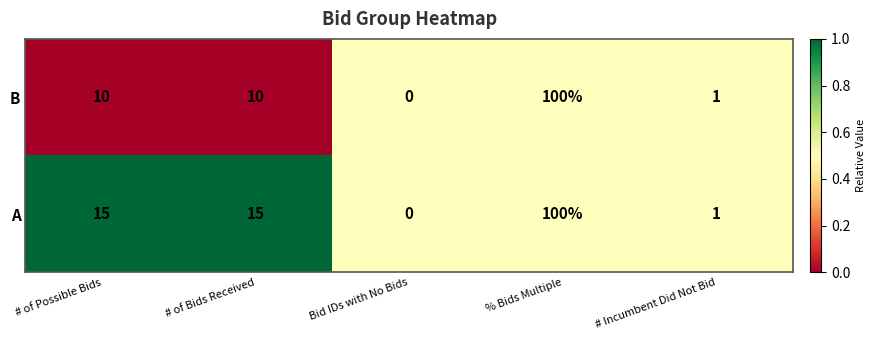

What is the sum of the B values at Bid IDs with No Bids and % Bids Multiple?

100